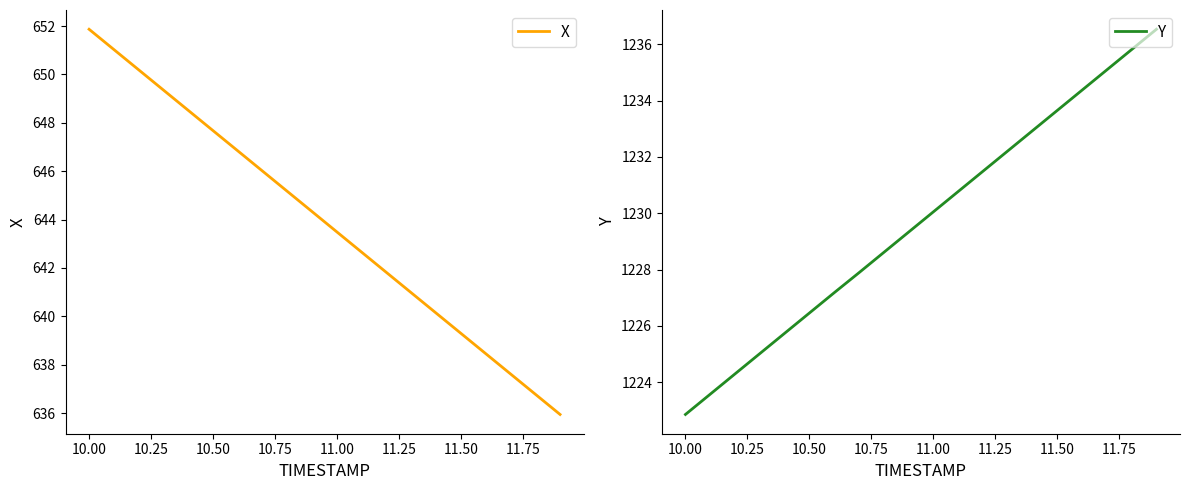

True or false: X has a value of 643.5 at 11.00.

True